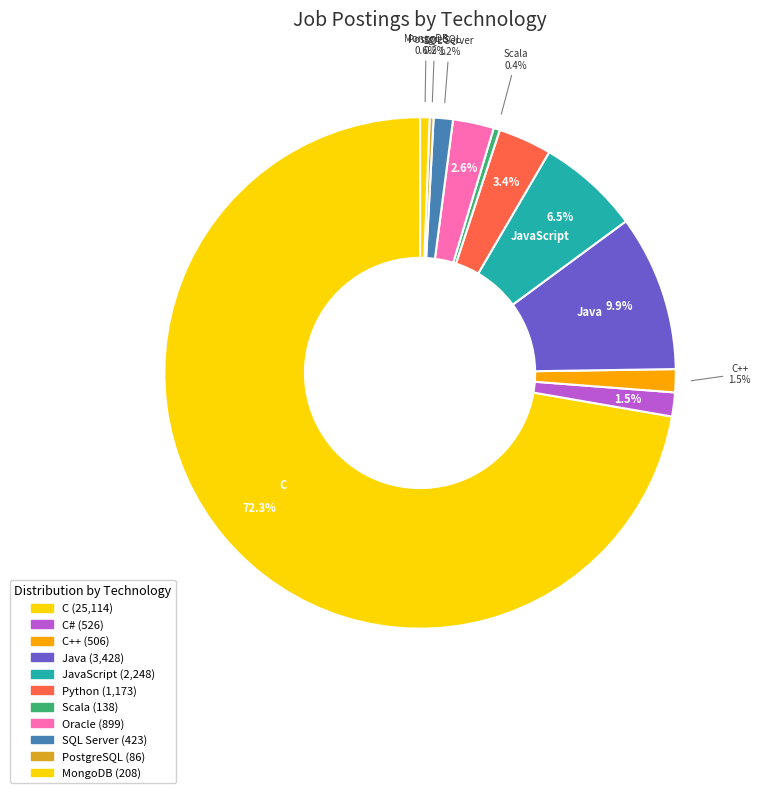

Count the number of slices in the pie.

11